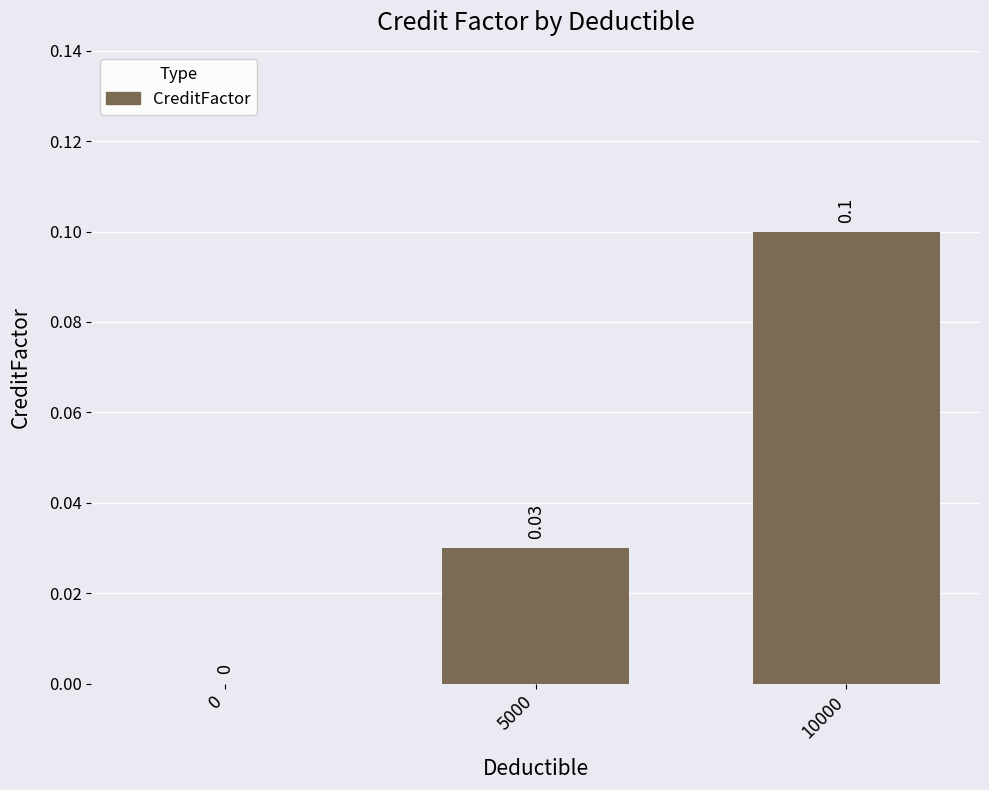

Are the bars grouped side by side (vs. stacked)?

No